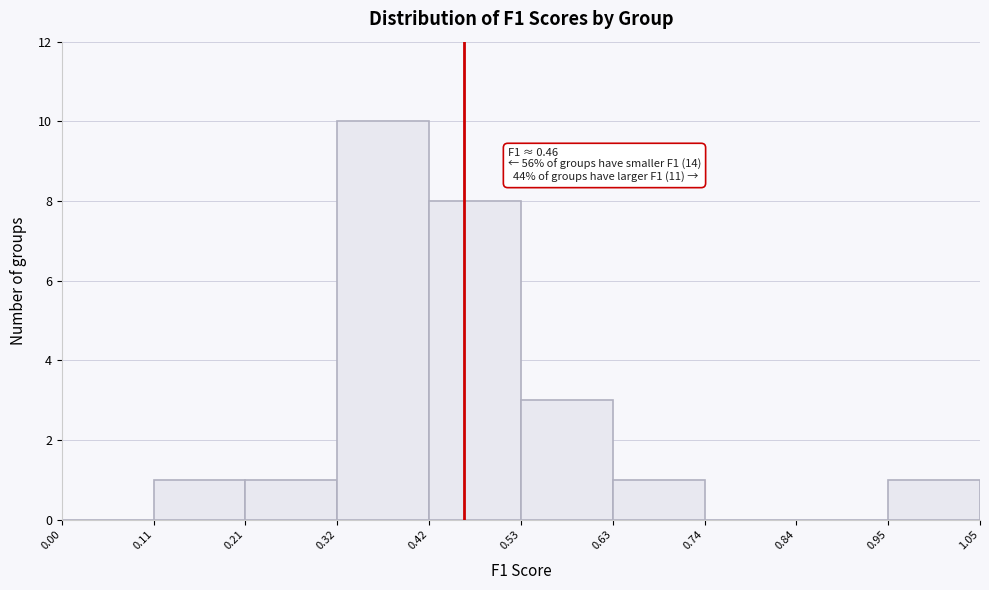

Over which range of the x-axis is the bar tallest?

0.32 to 0.42